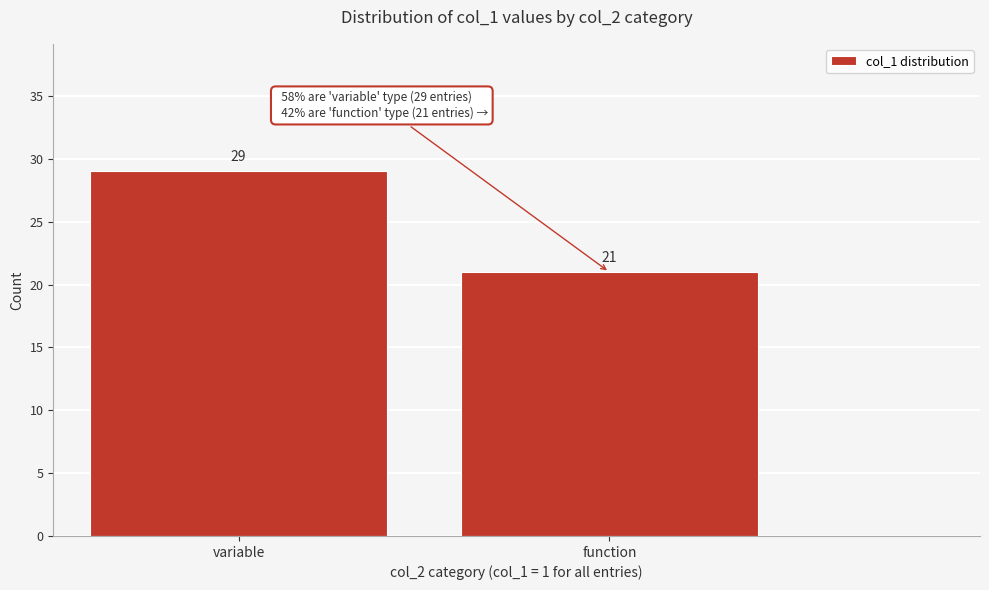

Reading left to right, extract all data points from this chart.

variable=29	function=21